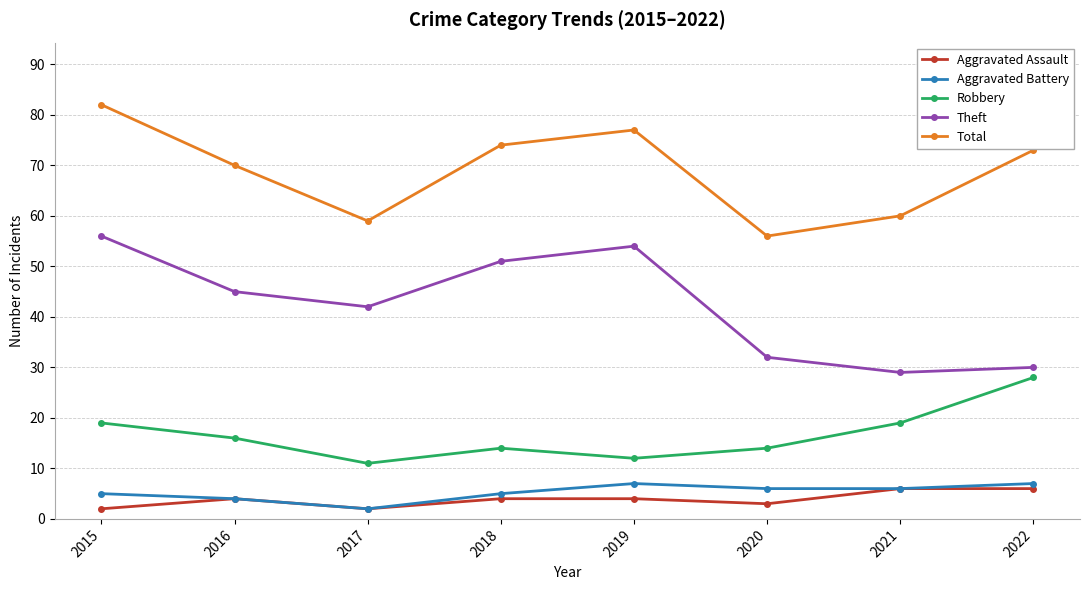

What is the maximum value shown in the chart?

82